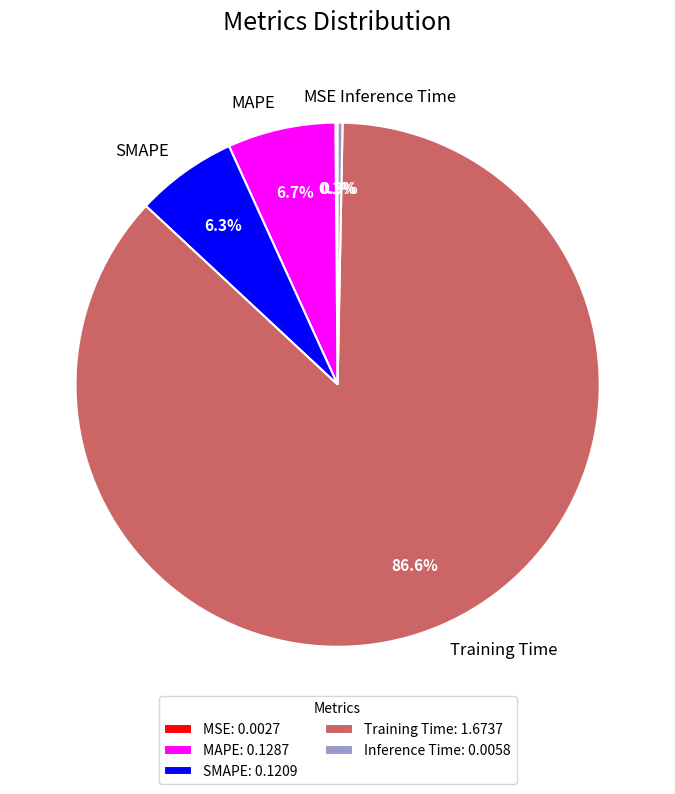

Between Training Time and MAPE, which is larger?

Training Time